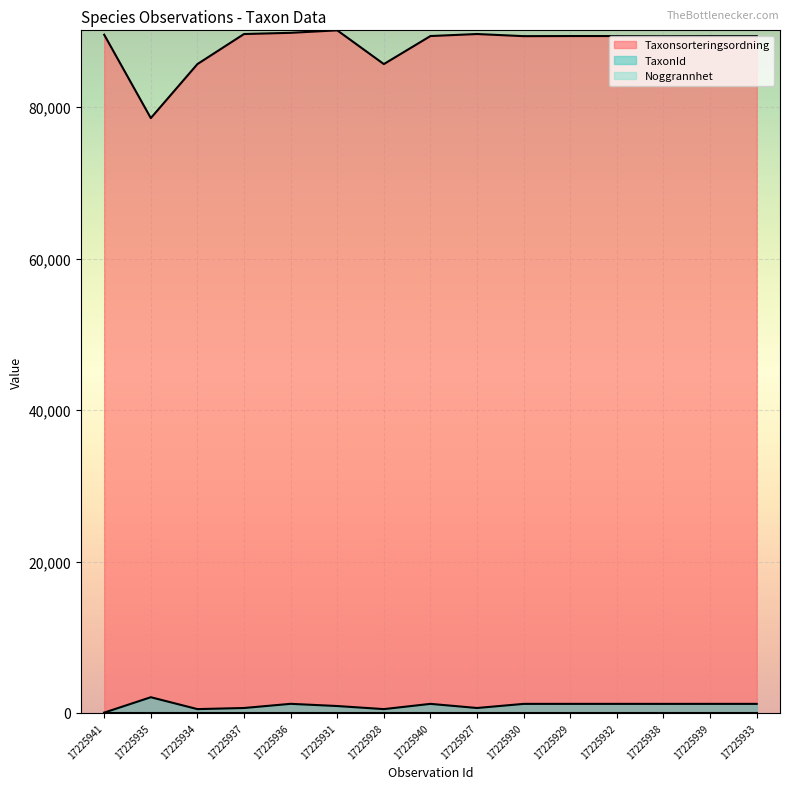

List the labels in order of Taxonsorteringsordning value, smallest first.

17225935, 17225934, 17225928, 17225930, 17225938, 17225940, 17225929, 17225932, 17225939, 17225933, 17225941, 17225937, 17225927, 17225936, 17225931